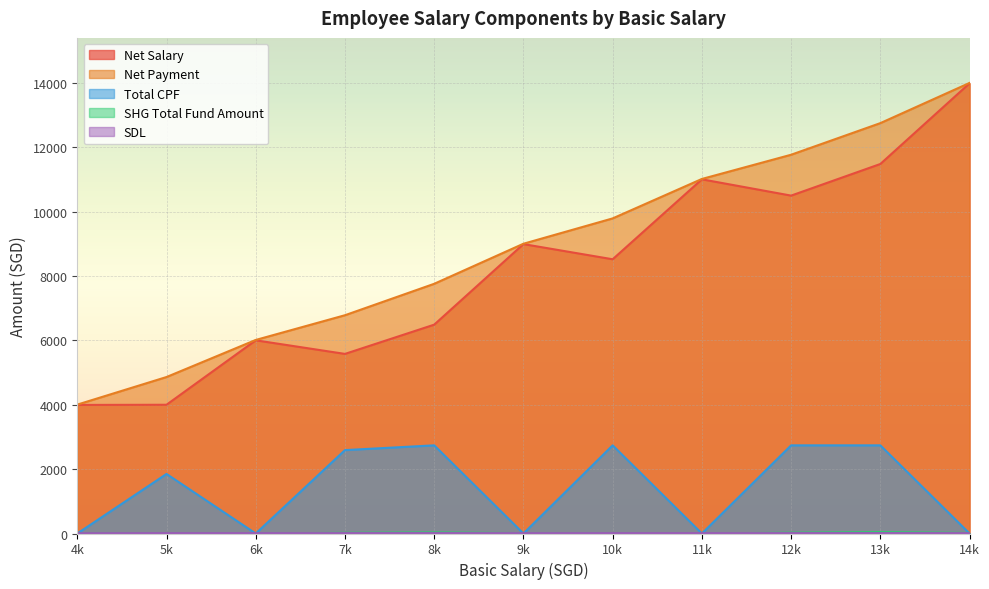

Does the chart display data point markers on the line(s)?

No